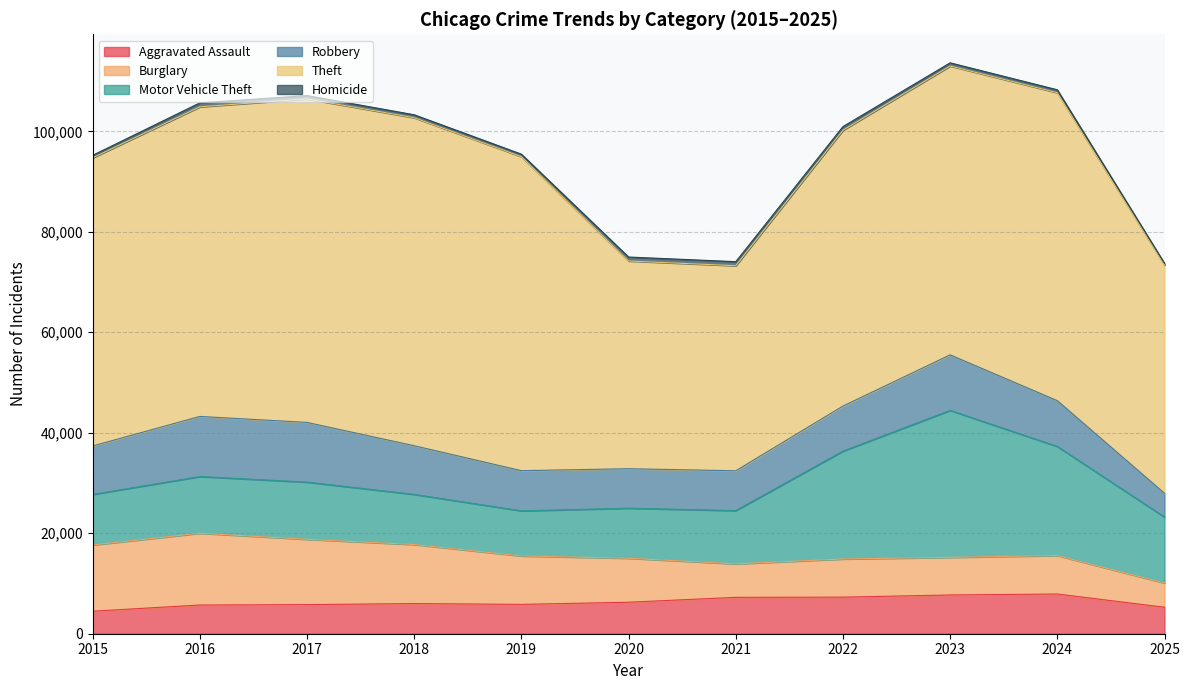

How many interior local peaks does the Burglary series have?

3